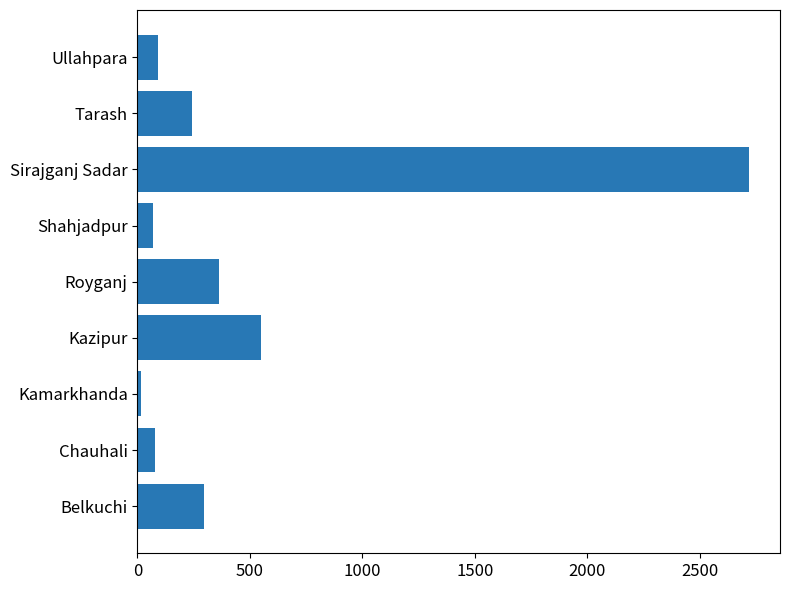

True or false: the data shows 2720 at Sirajganj Sadar.

True